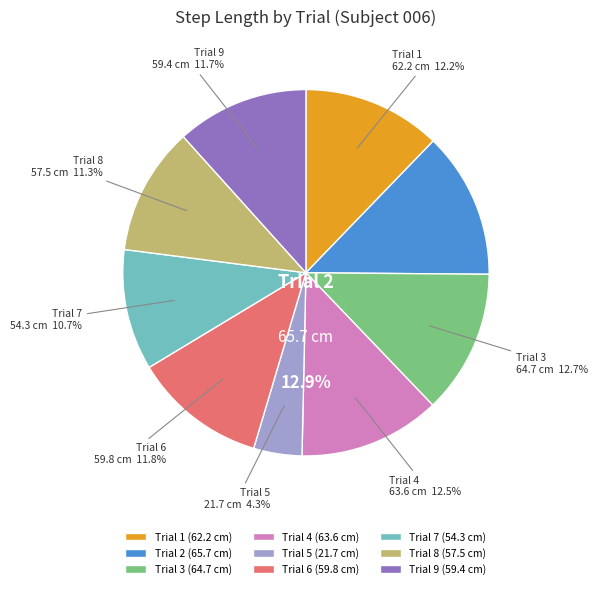

What percentage is NOT represented by Trial 4?

87.5%